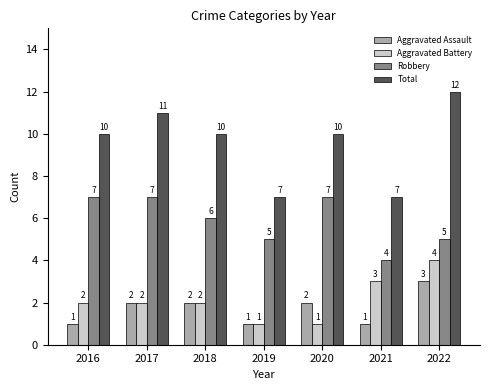

Where does the Robbery series first go above 6?

2016